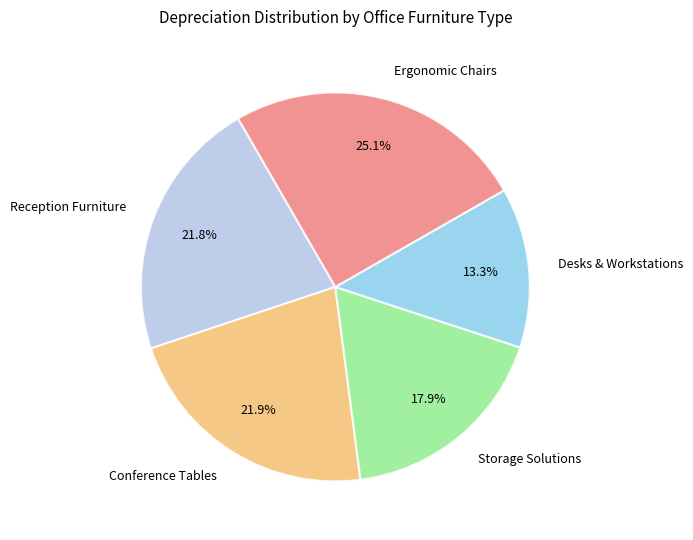

Which category has the biggest portion of the pie?

Ergonomic Chairs